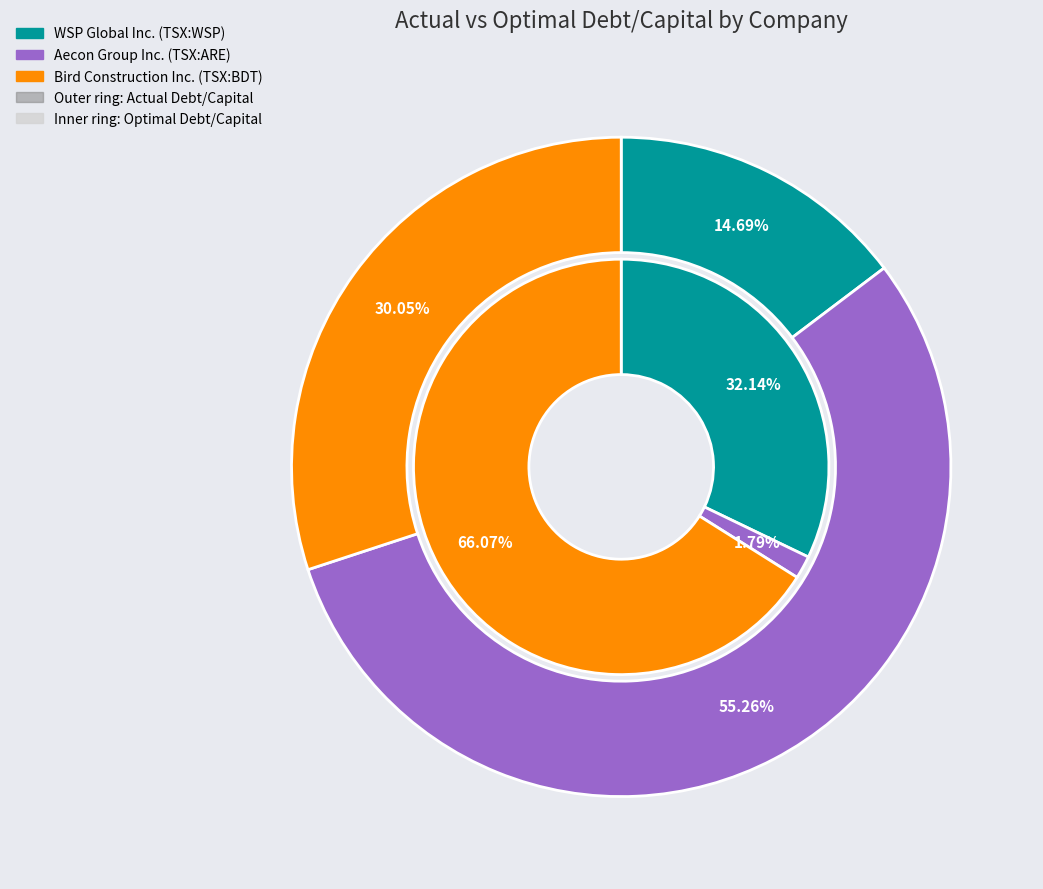

Which slice is the smallest?

WSP Global Inc. (TSX:WSP)